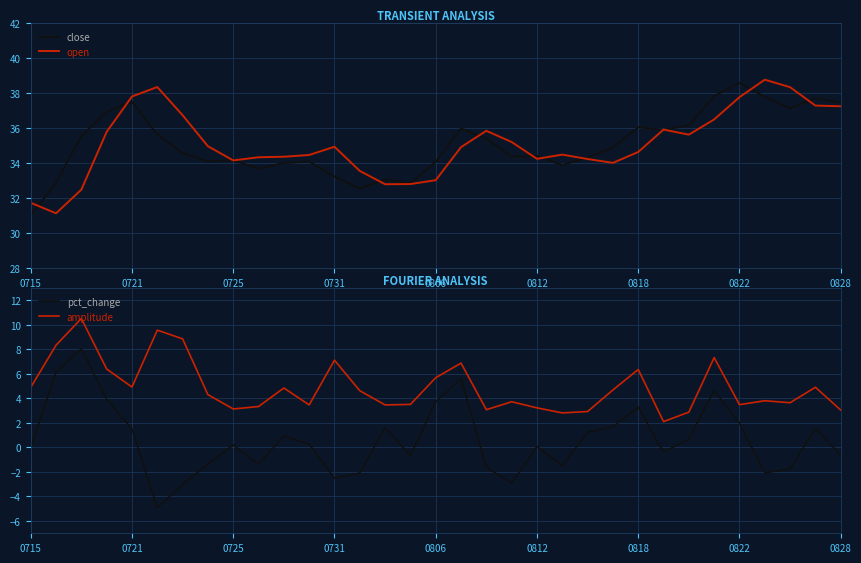

What is the minimum value shown in the chart?

-4.9